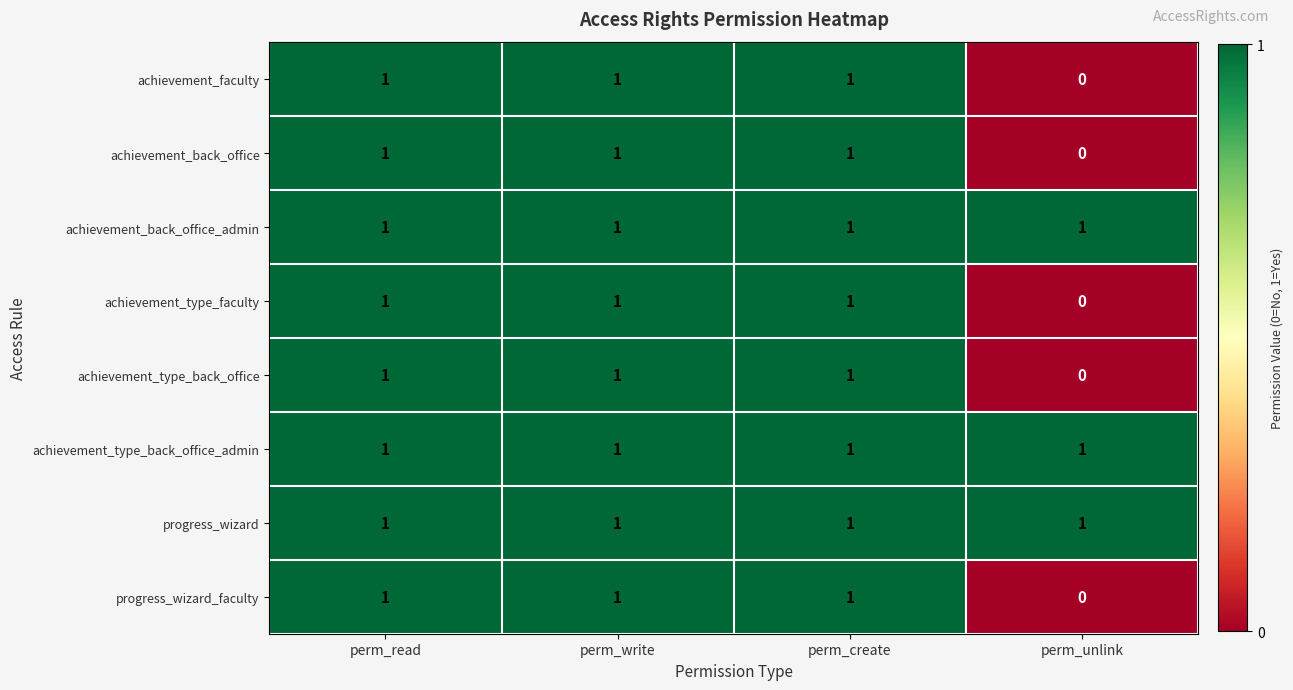

Which label corresponds to the smallest value in the chart?

perm_unlink